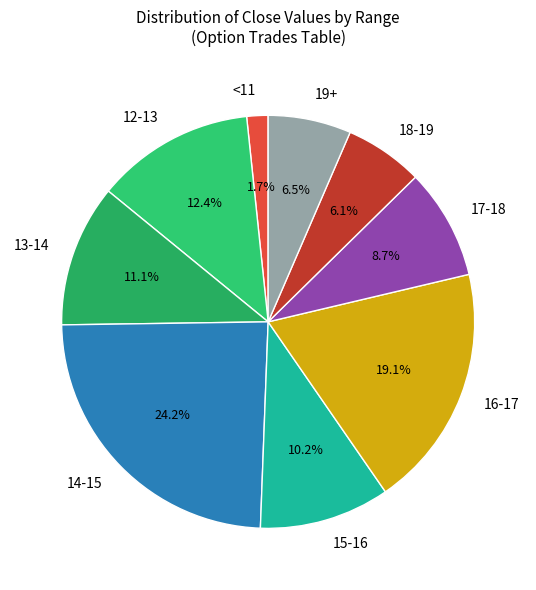

Is there a majority slice in this chart?

No